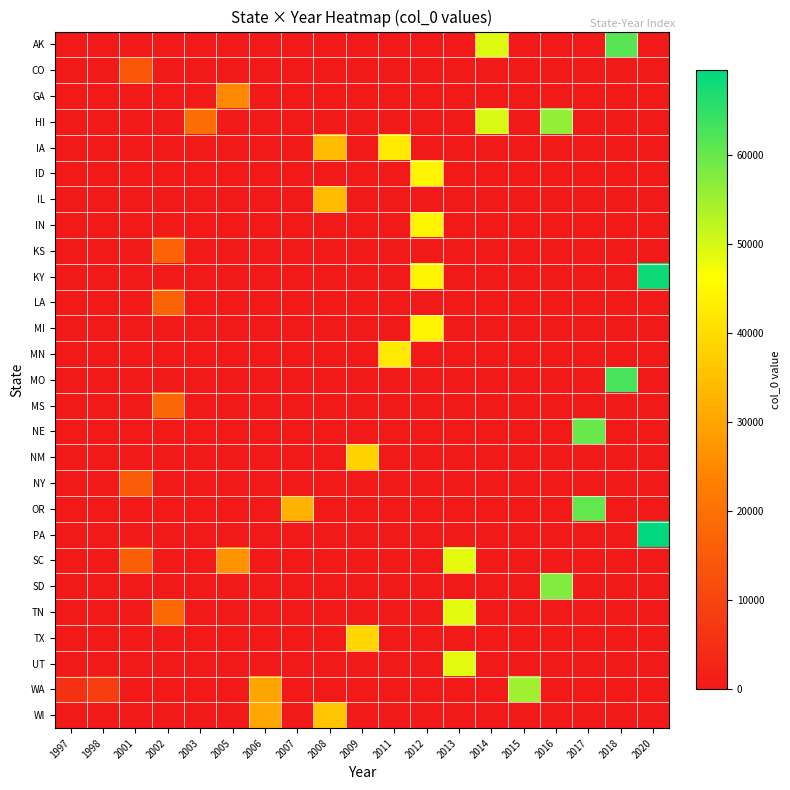

Which series changed the most between 2003 and 2006?

WI